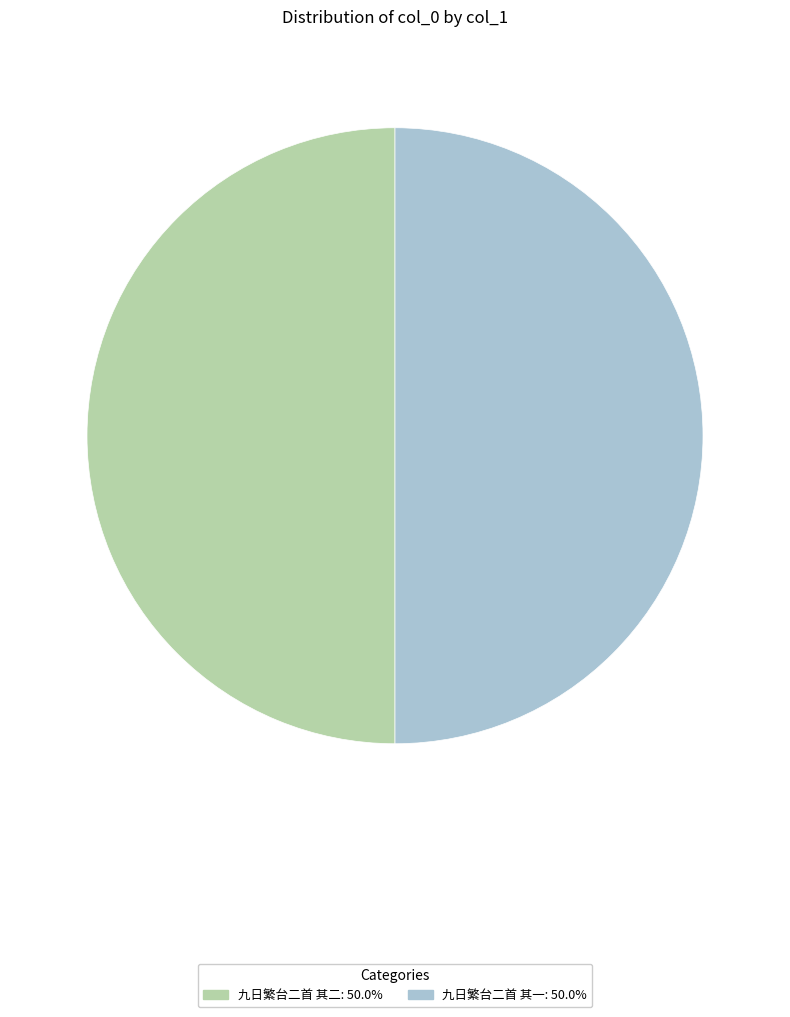

Count the number of slices in the pie.

2